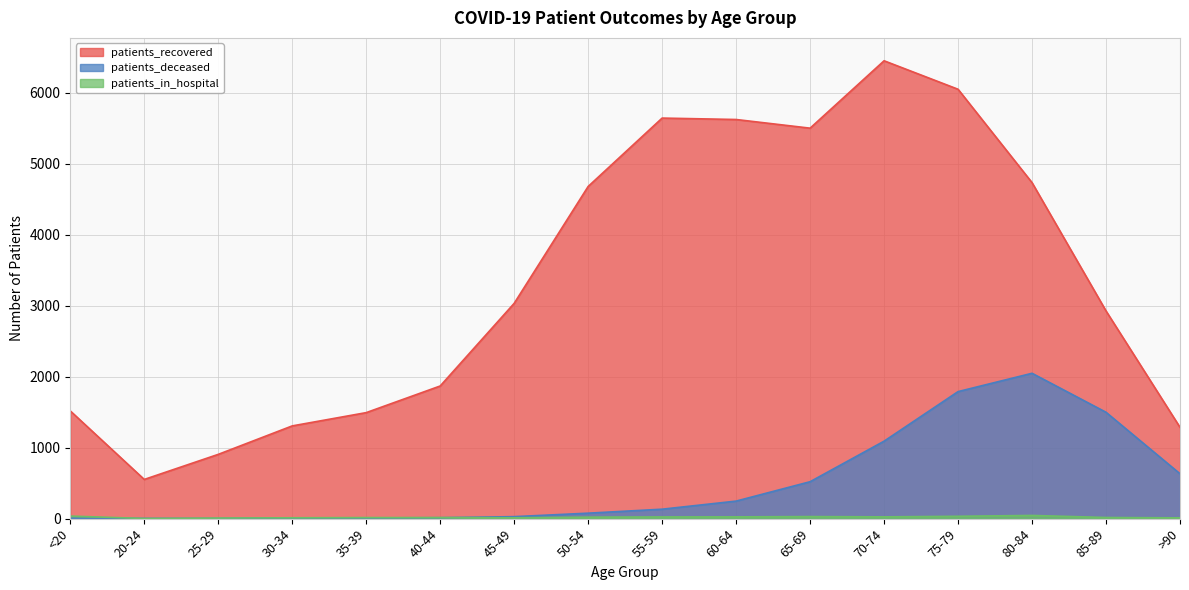

What is the label of the 2nd point from the right?

85-89